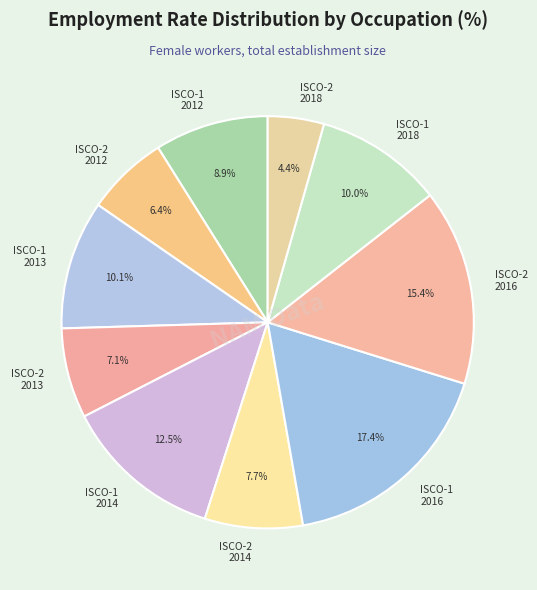

Between ISCO-2 2018 and ISCO-1 2013, which is larger?

ISCO-1 2013